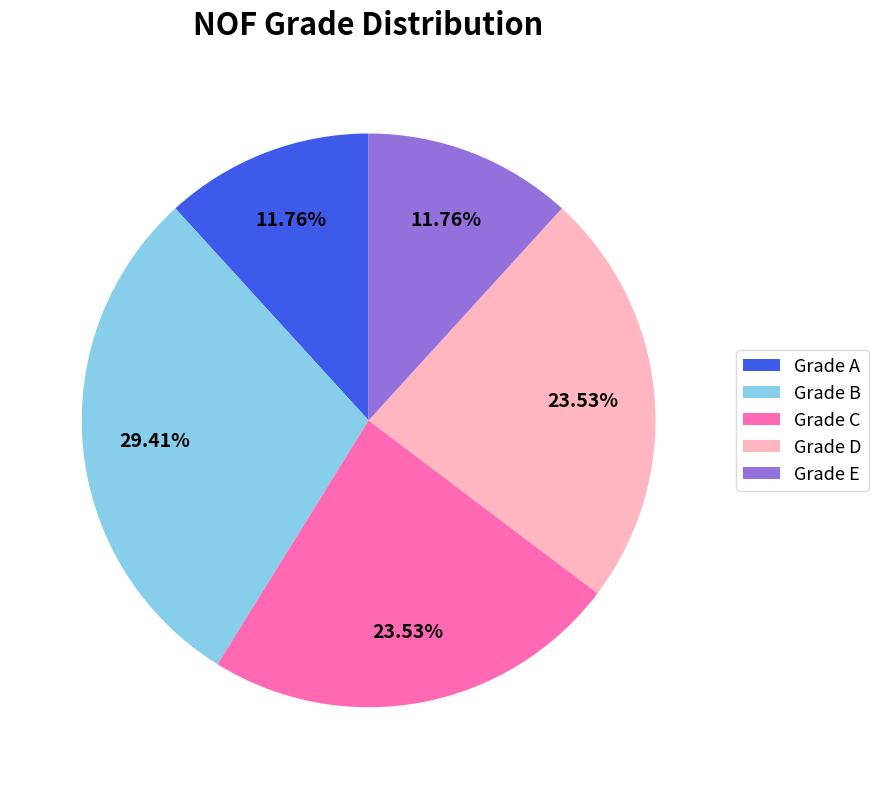

Do Grade A and Grade D together represent more than half of the pie?

No